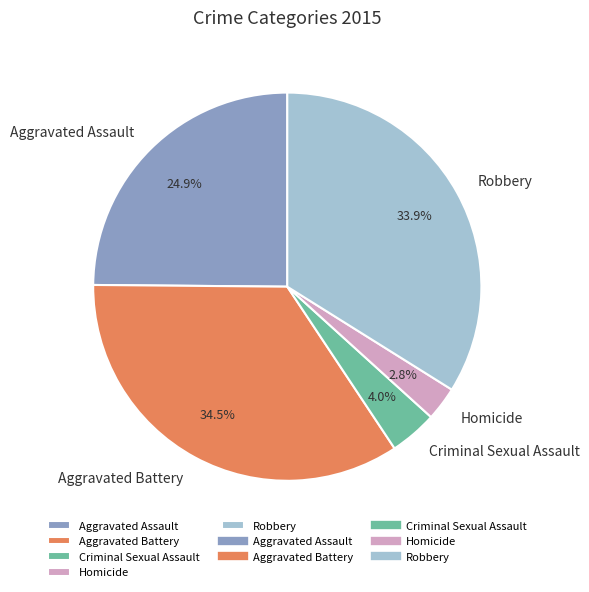

Do Aggravated Battery and Robbery together represent more than half of the pie?

Yes